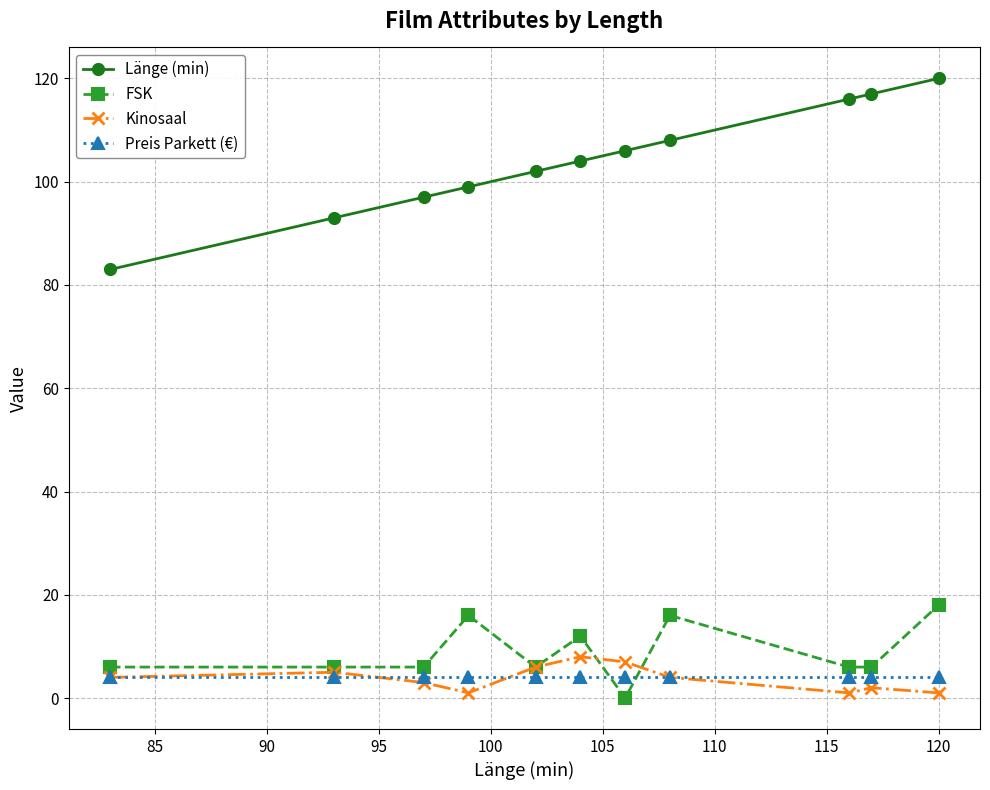

What is the highest value of the Kinosaal series?

8